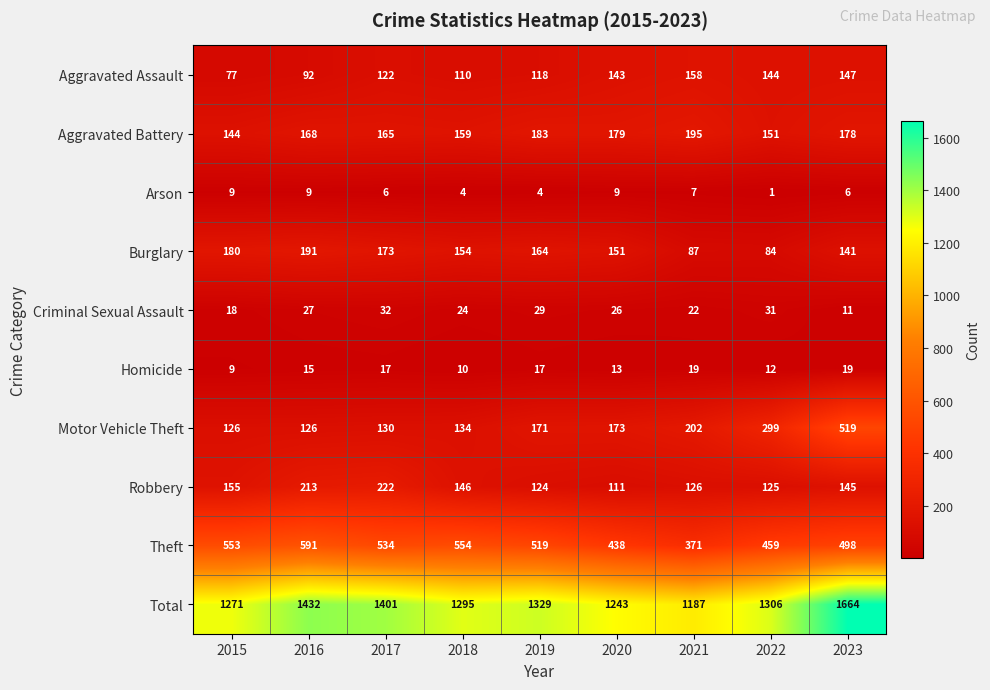

What is the sum of the Theft values at 2023 and 2022?

957